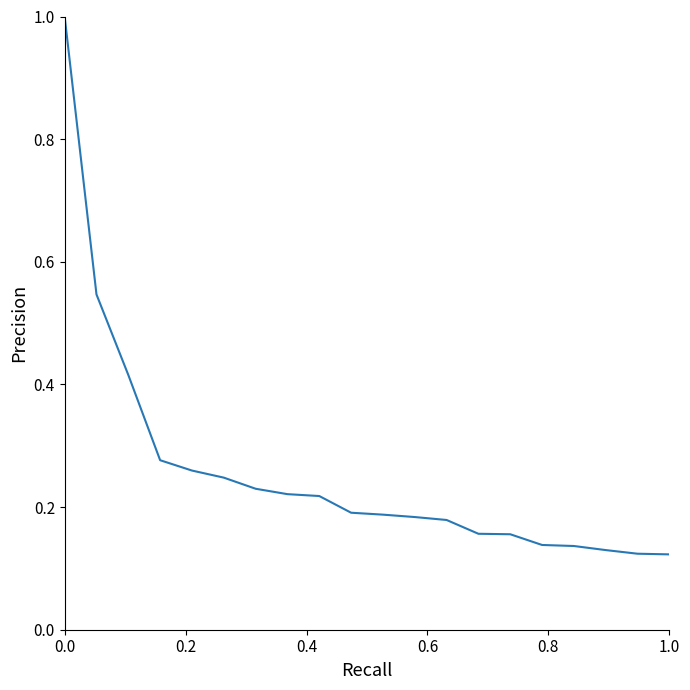

What is the greatest value displayed?

1.0